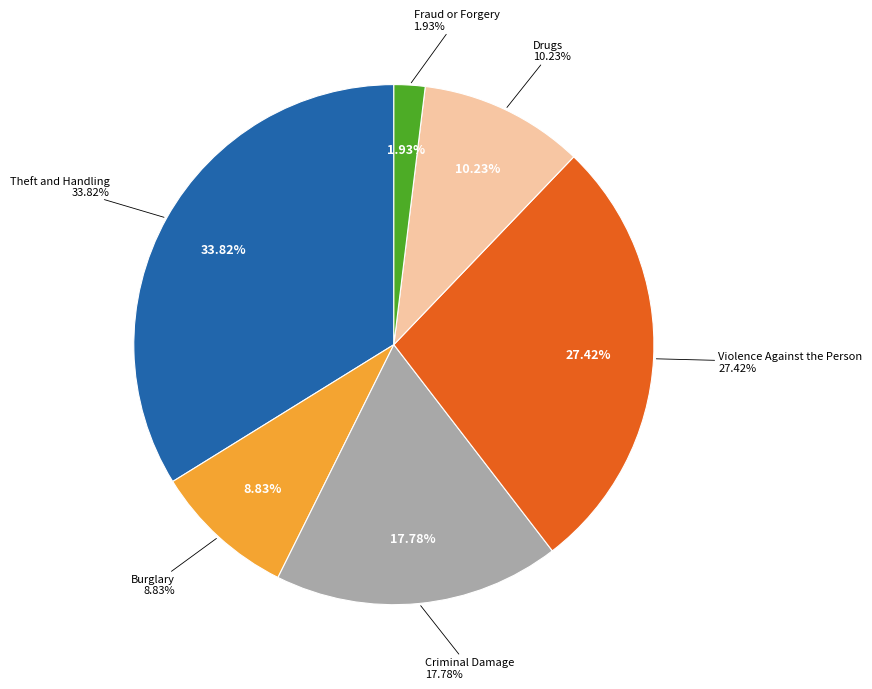

Is there a majority slice in this chart?

No